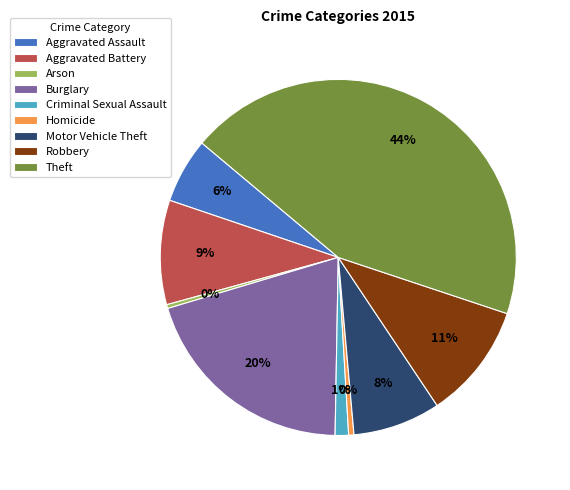

The Theft slice represents 52% of the pie. True or false?

False